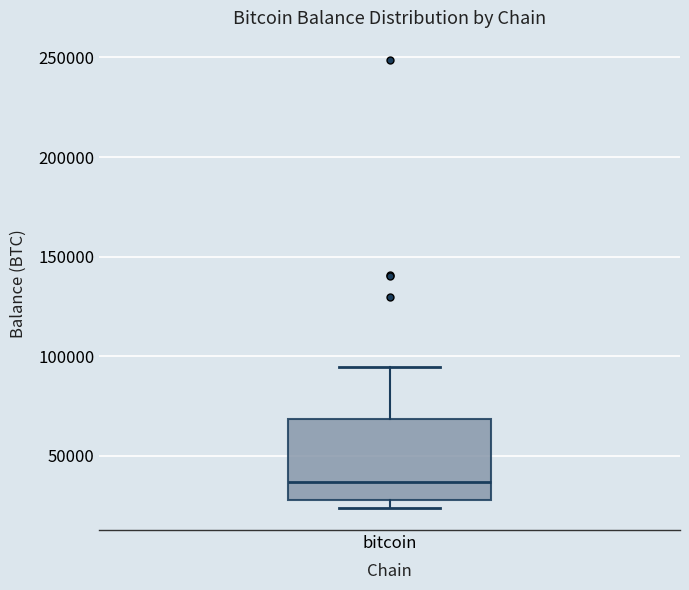

Transcribe this box plot: give where the median line is, the range the box spans, and where the two whiskers end, as read against the y-axis. The values are not printed on the chart, so give them approximately, as read against the axis.

median 35000, box 30000 to 70000, whiskers 25000 to 95000